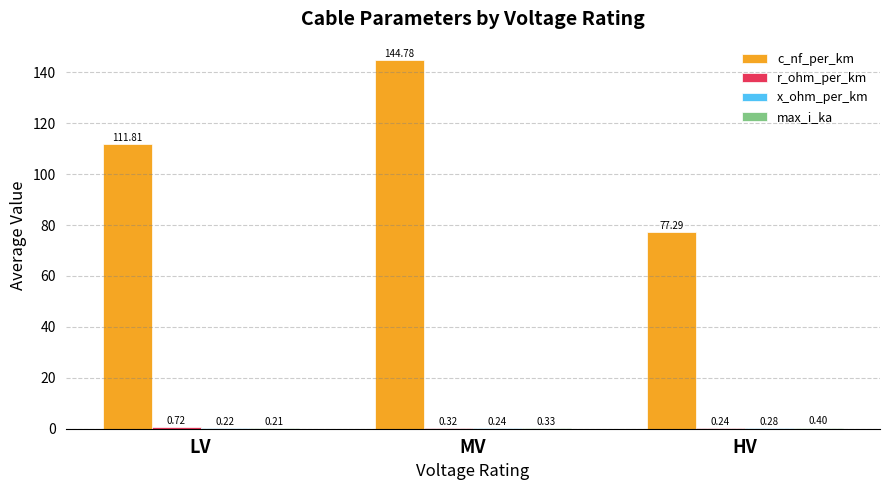

At which label does c_nf_per_km first exceed 111?

LV